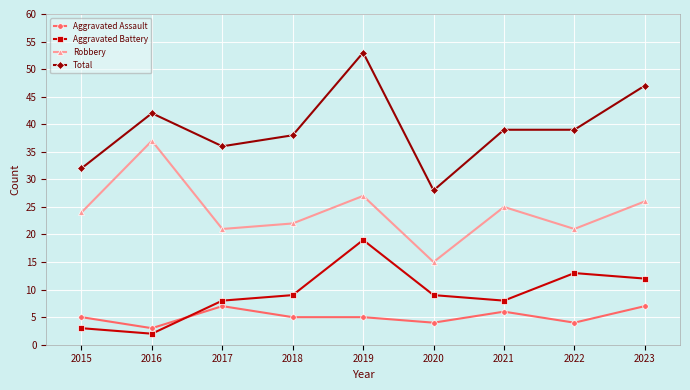

At which category is the sum across all series the highest?

2019